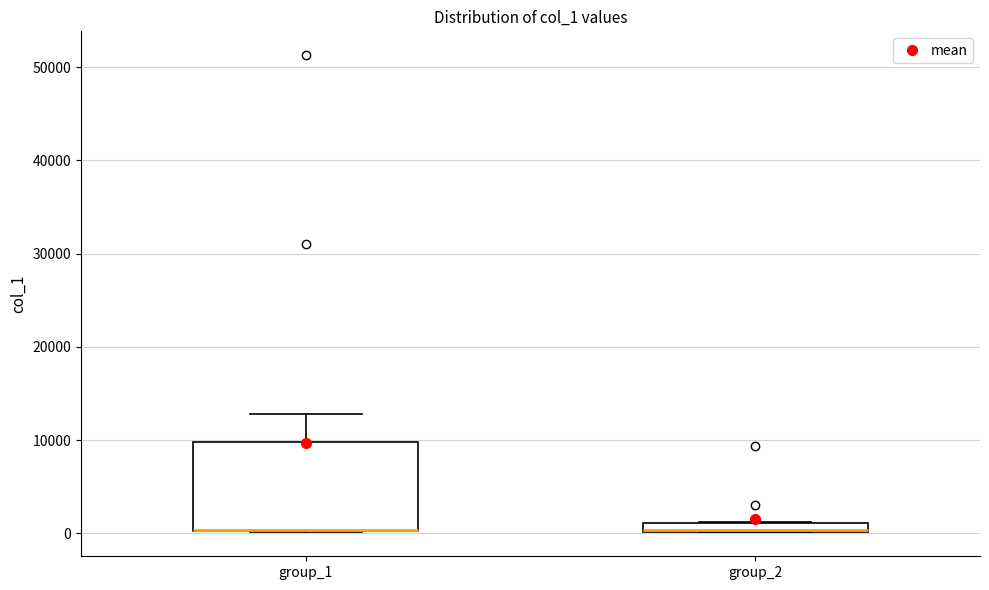

Where does the upper whisker of the box for group_1 end on the y-axis? The values are not printed on the chart, so give them approximately, as read against the axis.

13000